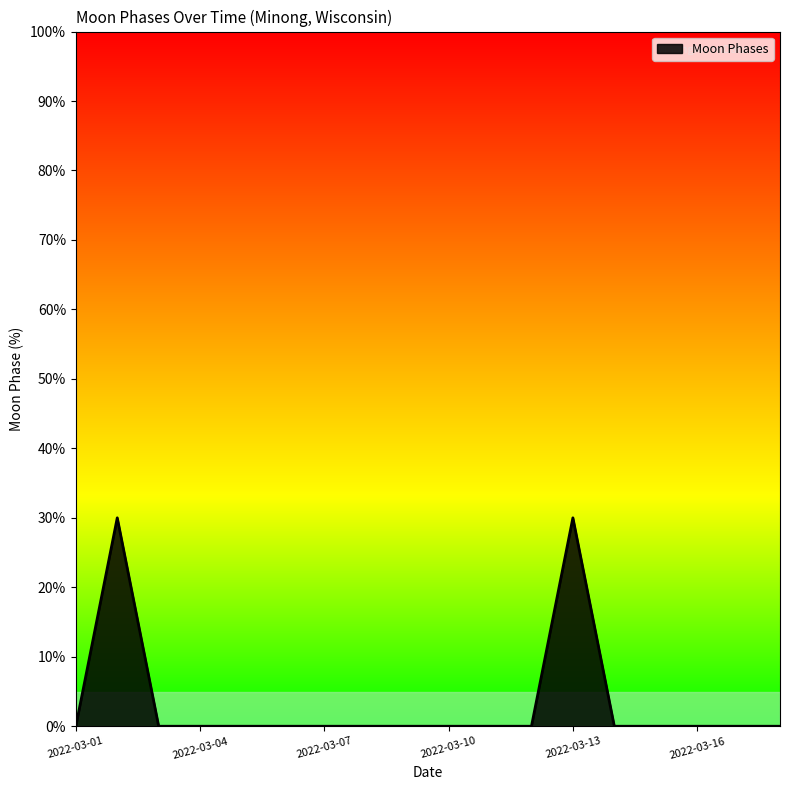

What is the difference between the maximum and minimum values?

30